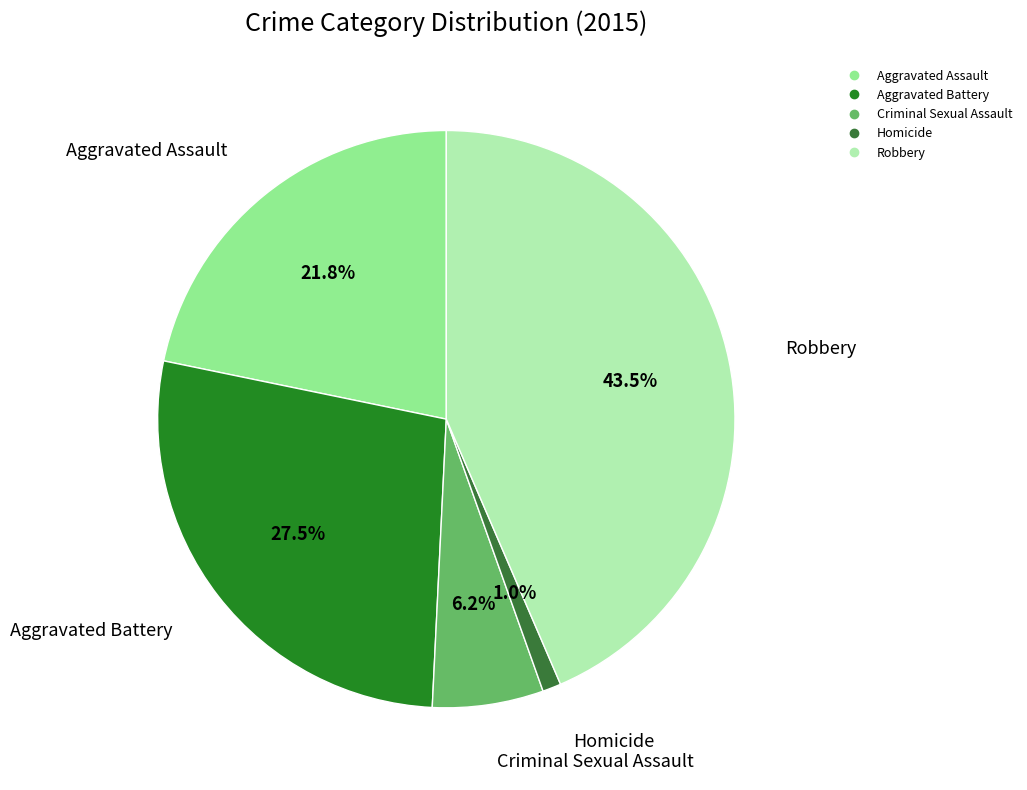

Do Homicide and Aggravated Battery together represent more than half of the pie?

No